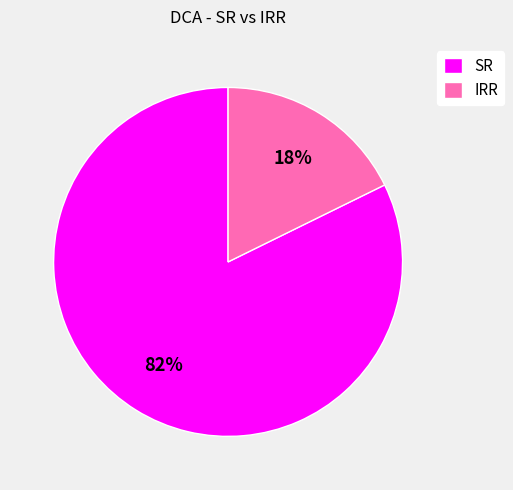

Does IRR represent more than half of the total?

No